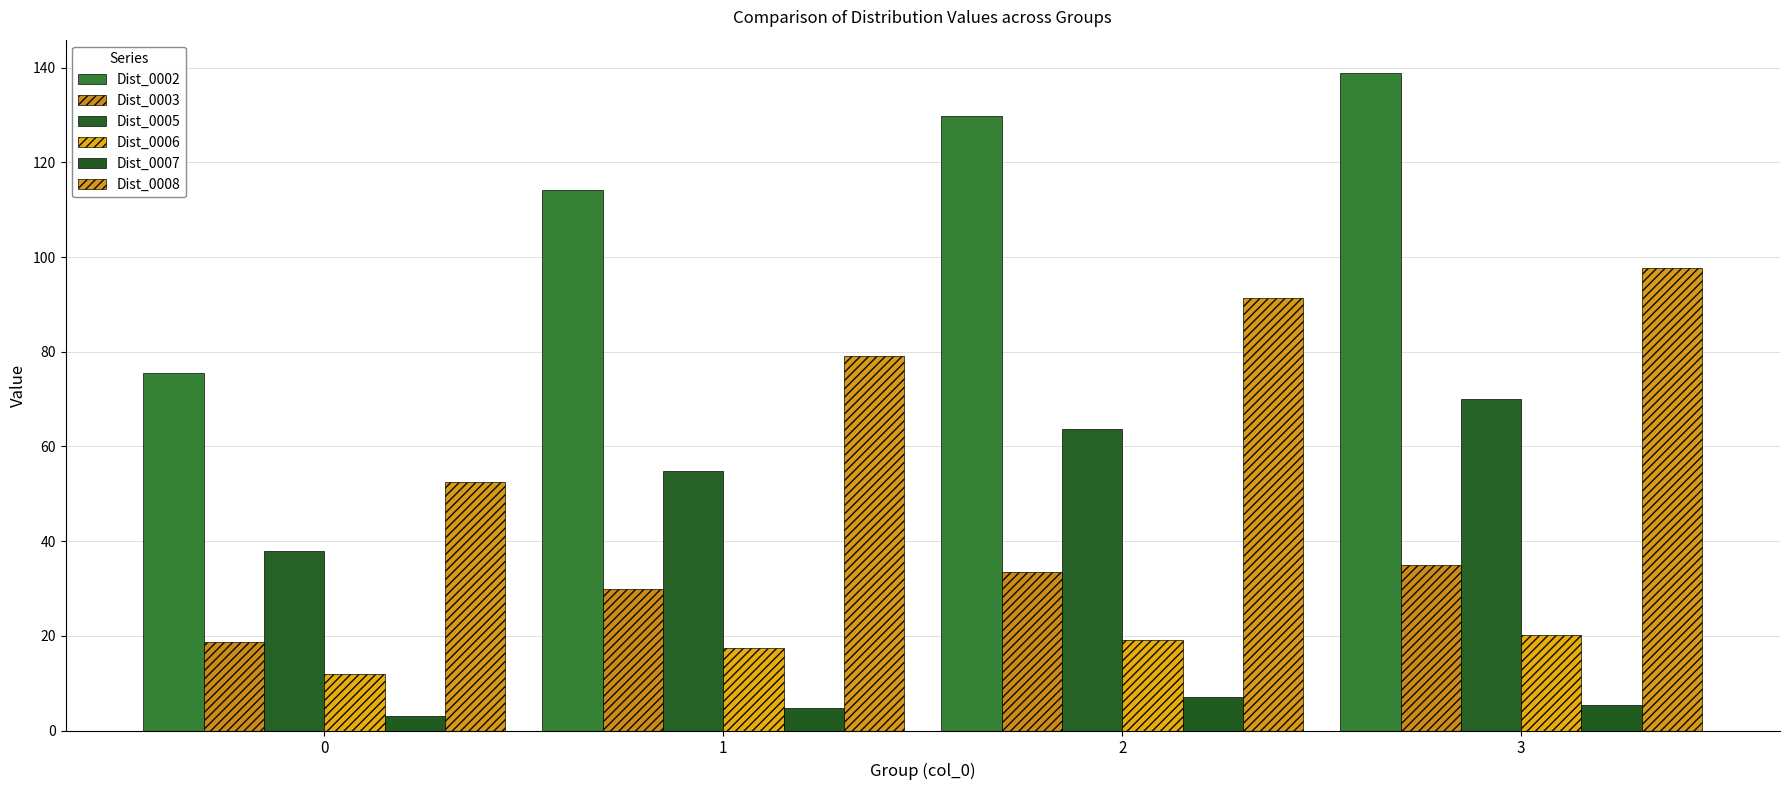

Rank the series by their maximum value, from lowest to highest.

Dist_0007, Dist_0006, Dist_0003, Dist_0005, Dist_0008, Dist_0002